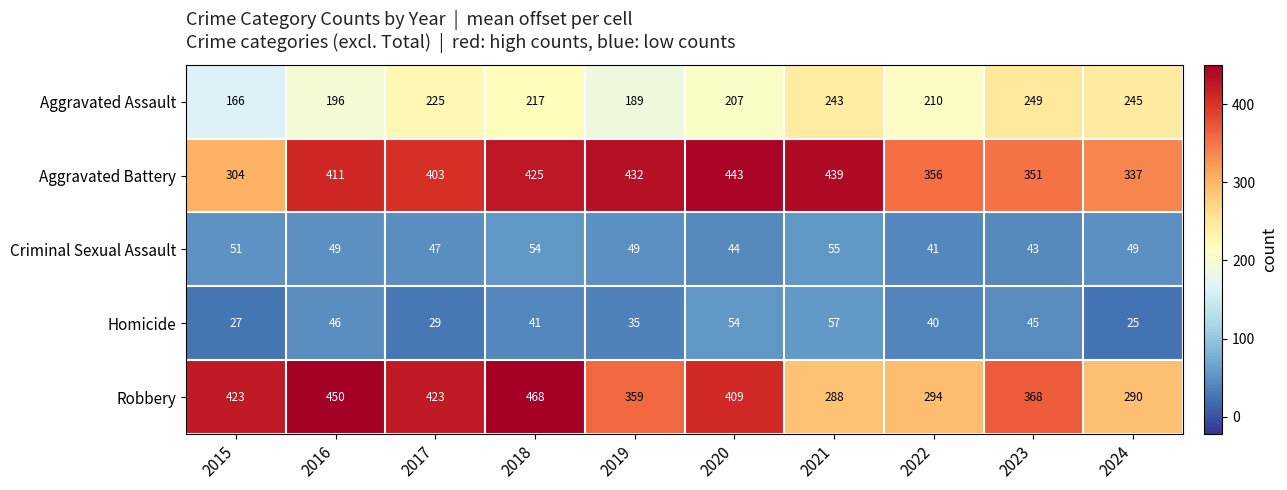

The Criminal Sexual Assault series shows 23 at 2020. True or false?

False